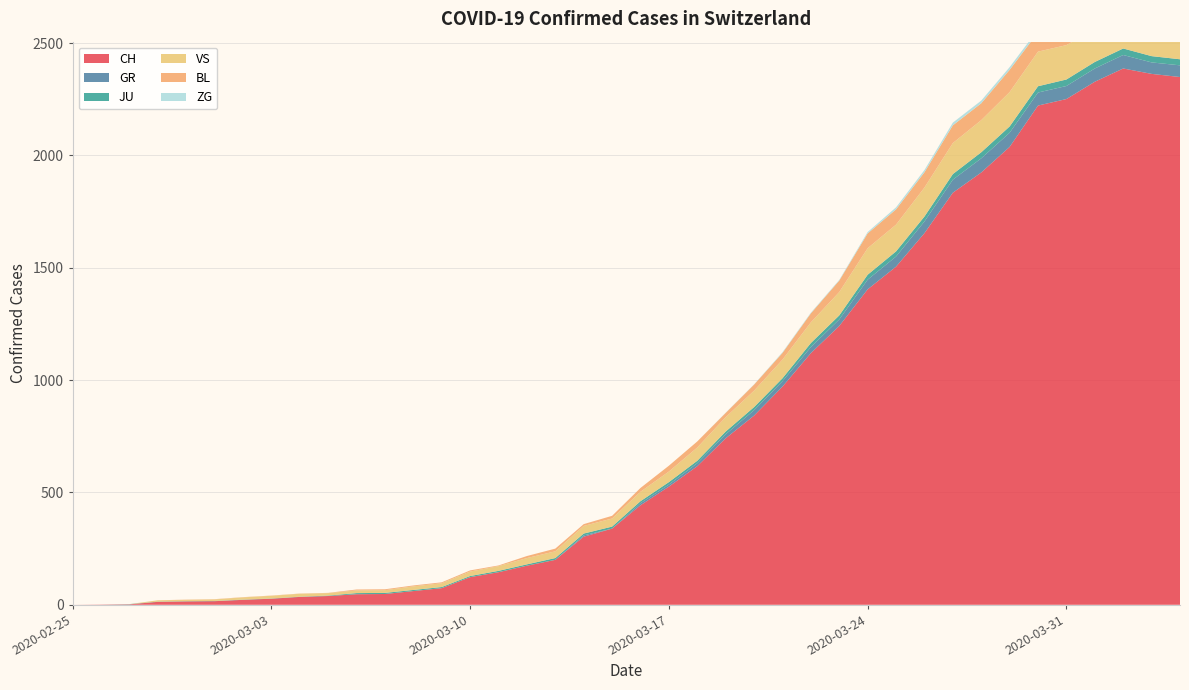

Reading left to right, transcribe all the data shown in this chart.

CH: 2020-02-25=0	2020-02-26=1	2020-02-27=2	2020-02-28=13	2020-02-29=15	2020-03-01=16	2020-03-02=22	2020-03-03=27	2020-03-04=35	2020-03-05=39	2020-03-06=47	2020-03-07=48	2020-03-08=61	2020-03-09=74	2020-03-10=123	2020-03-11=145	2020-03-12=174	2020-03-13=200	2020-03-14=303	2020-03-15=339	2020-03-16=443	2020-03-17=526	2020-03-18=617	2020-03-19=741	2020-03-20=842	2020-03-21=971	2020-03-22=1120	2020-03-23=1241	2020-03-24=1404	2020-03-25=1505	2020-03-26=1654	2020-03-27=1834	2020-03-28=1924	2020-03-29=2038	2020-03-30=2222	2020-03-31=2251	2020-04-01=2328	2020-04-02=2387	2020-04-03=2363	2020-04-04=2349
GR: 2020-02-25=0	2020-02-26=0	2020-02-27=0	2020-02-28=0	2020-02-29=0	2020-03-01=0	2020-03-02=0	2020-03-03=0	2020-03-04=0	2020-03-05=0	2020-03-06=0	2020-03-07=0	2020-03-08=0	2020-03-09=0	2020-03-10=0	2020-03-11=0	2020-03-12=0	2020-03-13=0	2020-03-14=6	2020-03-15=0	2020-03-16=9	2020-03-17=9	2020-03-18=13	2020-03-19=18	2020-03-20=24	2020-03-21=24	2020-03-22=27	2020-03-23=29	2020-03-24=43	2020-03-25=45	2020-03-26=52	2020-03-27=58	2020-03-28=63	2020-03-29=63	2020-03-30=58	2020-03-31=58	2020-04-01=59	2020-04-02=60	2020-04-03=51	2020-04-04=52
JU: 2020-02-25=0	2020-02-26=0	2020-02-27=1	2020-02-28=1	2020-02-29=1	2020-03-01=1	2020-03-02=1	2020-03-03=1	2020-03-04=1	2020-03-05=2	2020-03-06=5	2020-03-07=5	2020-03-08=5	2020-03-09=5	2020-03-10=5	2020-03-11=6	2020-03-12=6	2020-03-13=8	2020-03-14=8	2020-03-15=9	2020-03-16=9	2020-03-17=11	2020-03-18=11	2020-03-19=12	2020-03-20=14	2020-03-21=13	2020-03-22=18	2020-03-23=18	2020-03-24=22	2020-03-25=23	2020-03-26=22	2020-03-27=25	2020-03-28=27	2020-03-29=28	2020-03-30=28	2020-03-31=29	2020-04-01=29	2020-04-02=29	2020-04-03=28	2020-04-04=27
VS: 2020-02-25=0	2020-02-26=0	2020-02-27=0	2020-02-28=6	2020-02-29=6	2020-03-01=7	2020-03-02=10	2020-03-03=12	2020-03-04=13	2020-03-05=11	2020-03-06=12	2020-03-07=12	2020-03-08=16	2020-03-09=17	2020-03-10=20	2020-03-11=21	2020-03-12=28	2020-03-13=30	2020-03-14=34	2020-03-15=36	2020-03-16=42	2020-03-17=47	2020-03-18=59	2020-03-19=64	2020-03-20=73	2020-03-21=83	2020-03-22=92	2020-03-23=104	2020-03-24=118	2020-03-25=119	2020-03-26=129	2020-03-27=138	2020-03-28=143	2020-03-29=153	2020-03-30=154	2020-03-31=153	2020-04-01=147	2020-04-02=147	2020-04-03=147	2020-04-04=150
BL: 2020-02-25=0	2020-02-26=0	2020-02-27=0	2020-02-28=0	2020-02-29=1	2020-03-01=1	2020-03-02=1	2020-03-03=1	2020-03-04=1	2020-03-05=1	2020-03-06=4	2020-03-07=4	2020-03-08=4	2020-03-09=4	2020-03-10=5	2020-03-11=3	2020-03-12=9	2020-03-13=12	2020-03-14=8	2020-03-15=12	2020-03-16=17	2020-03-17=26	2020-03-18=27	2020-03-19=19	2020-03-20=27	2020-03-21=30	2020-03-22=40	2020-03-23=51	2020-03-24=66	2020-03-25=68	2020-03-26=68	2020-03-27=79	2020-03-28=75	2020-03-29=99	2020-03-30=86	2020-03-31=88	2020-04-01=86	2020-04-02=81	2020-04-03=82	2020-04-04=73
ZG: 2020-02-25=0	2020-02-26=0	2020-02-27=0	2020-02-28=0	2020-02-29=0	2020-03-01=0	2020-03-02=0	2020-03-03=0	2020-03-04=0	2020-03-05=0	2020-03-06=0	2020-03-07=0	2020-03-08=0	2020-03-09=0	2020-03-10=0	2020-03-11=0	2020-03-12=0	2020-03-13=0	2020-03-14=0	2020-03-15=0	2020-03-16=0	2020-03-17=0	2020-03-18=0	2020-03-19=1	2020-03-20=1	2020-03-21=3	2020-03-22=3	2020-03-23=3	2020-03-24=6	2020-03-25=9	2020-03-26=10	2020-03-27=12	2020-03-28=12	2020-03-29=12	2020-03-30=13	2020-03-31=14	2020-04-01=13	2020-04-02=14	2020-04-03=15	2020-04-04=14